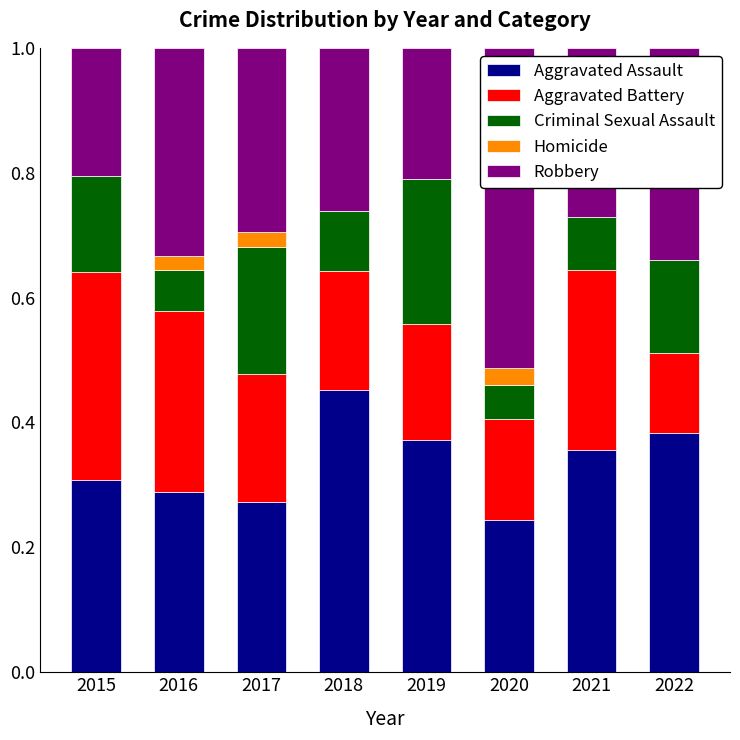

What is the total value across all series at 2022?

1.0